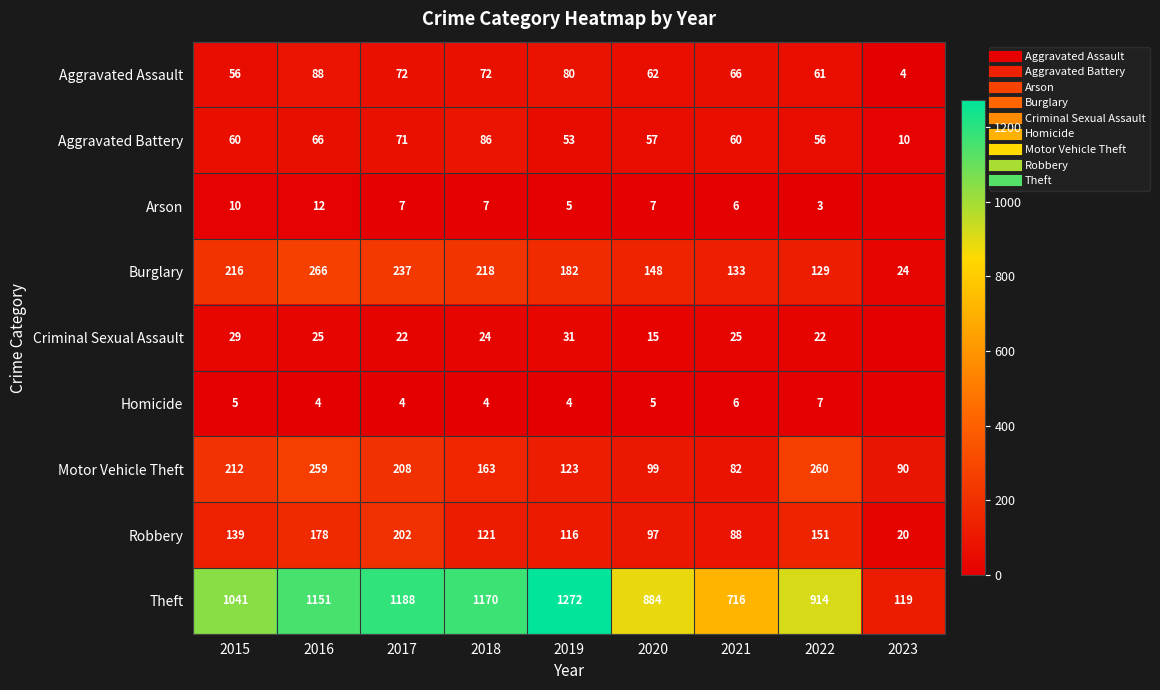

At which label is Theft closest to 695?

2021